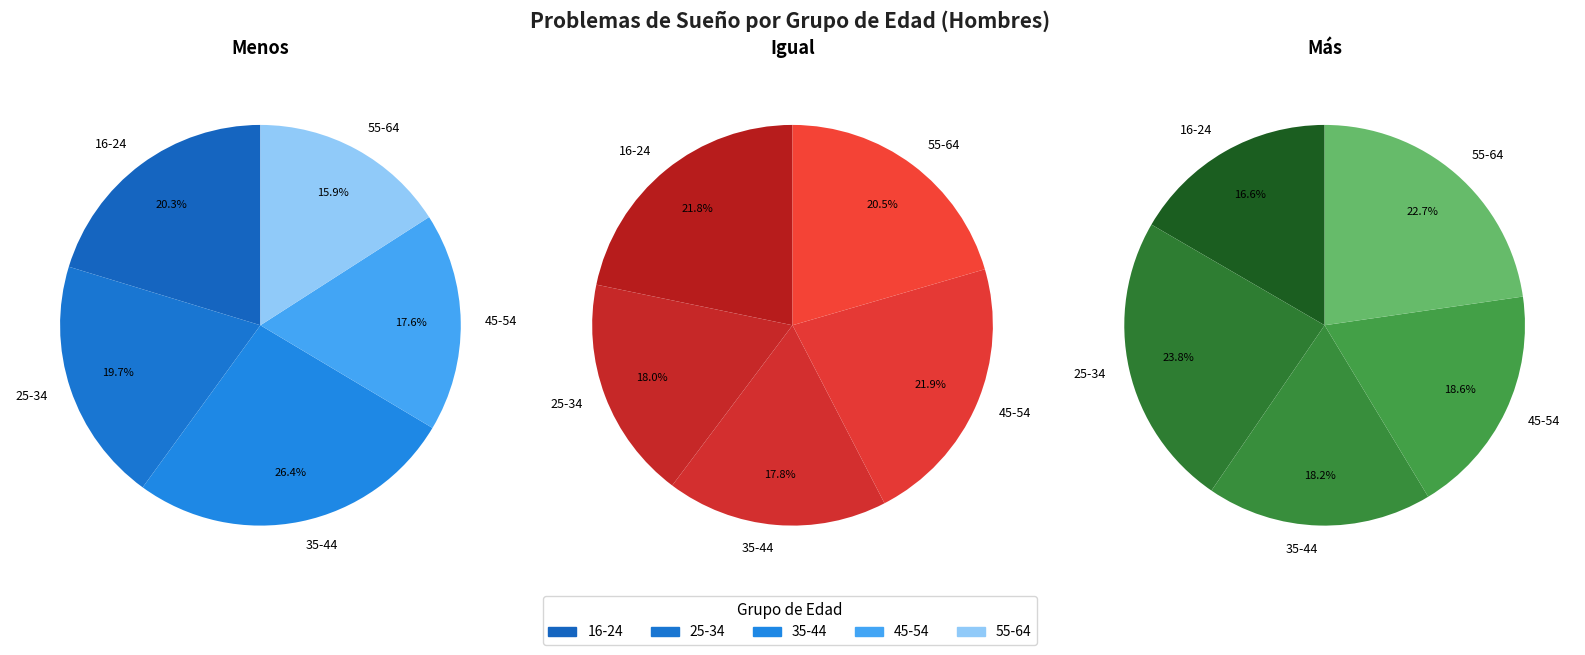

Does any single category account for the majority?

No